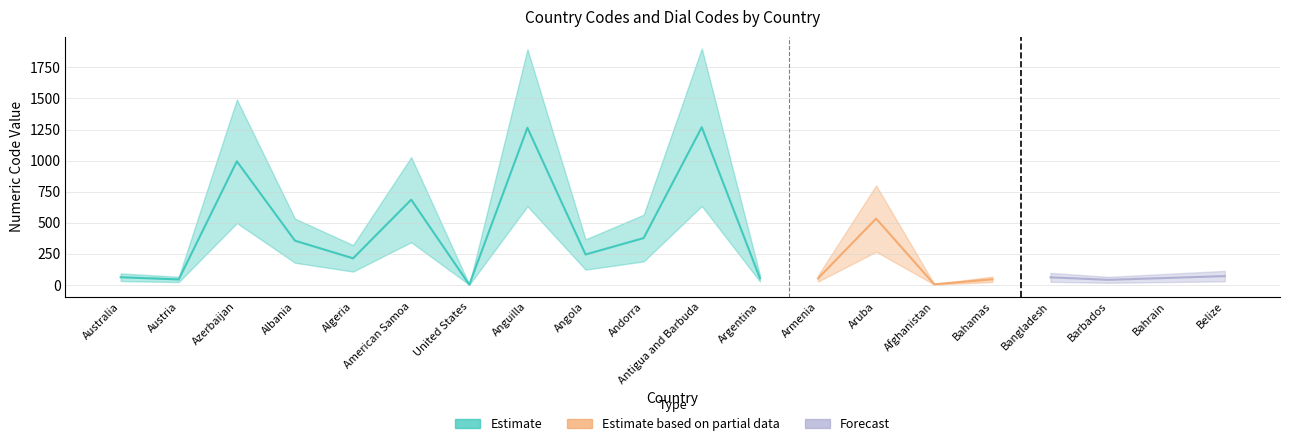

At which label does Estimate first exceed 376?

Azerbaijan